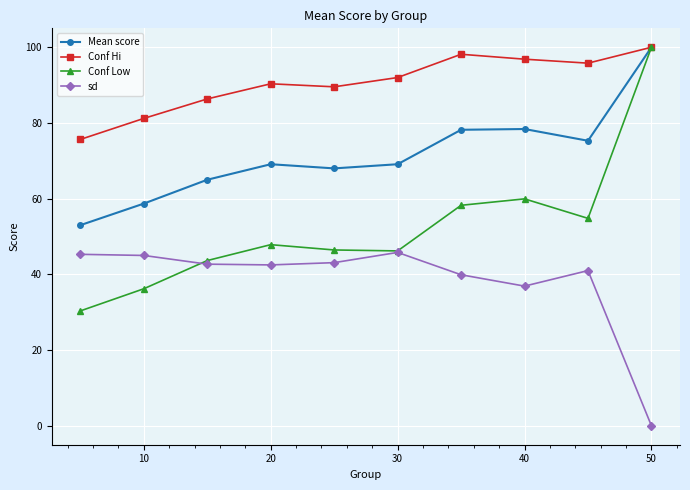

Rank the series by their average value, from highest to lowest.

Conf Hi, Mean score, Conf Low, sd